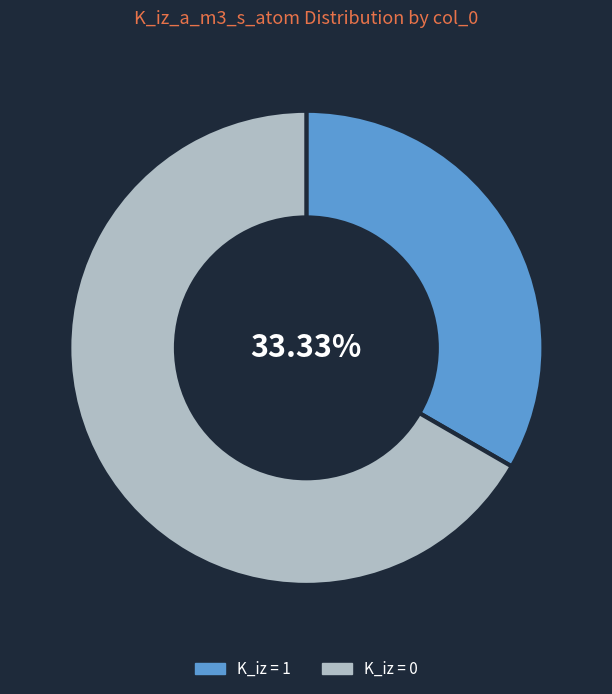

Does any single category account for the majority?

Yes